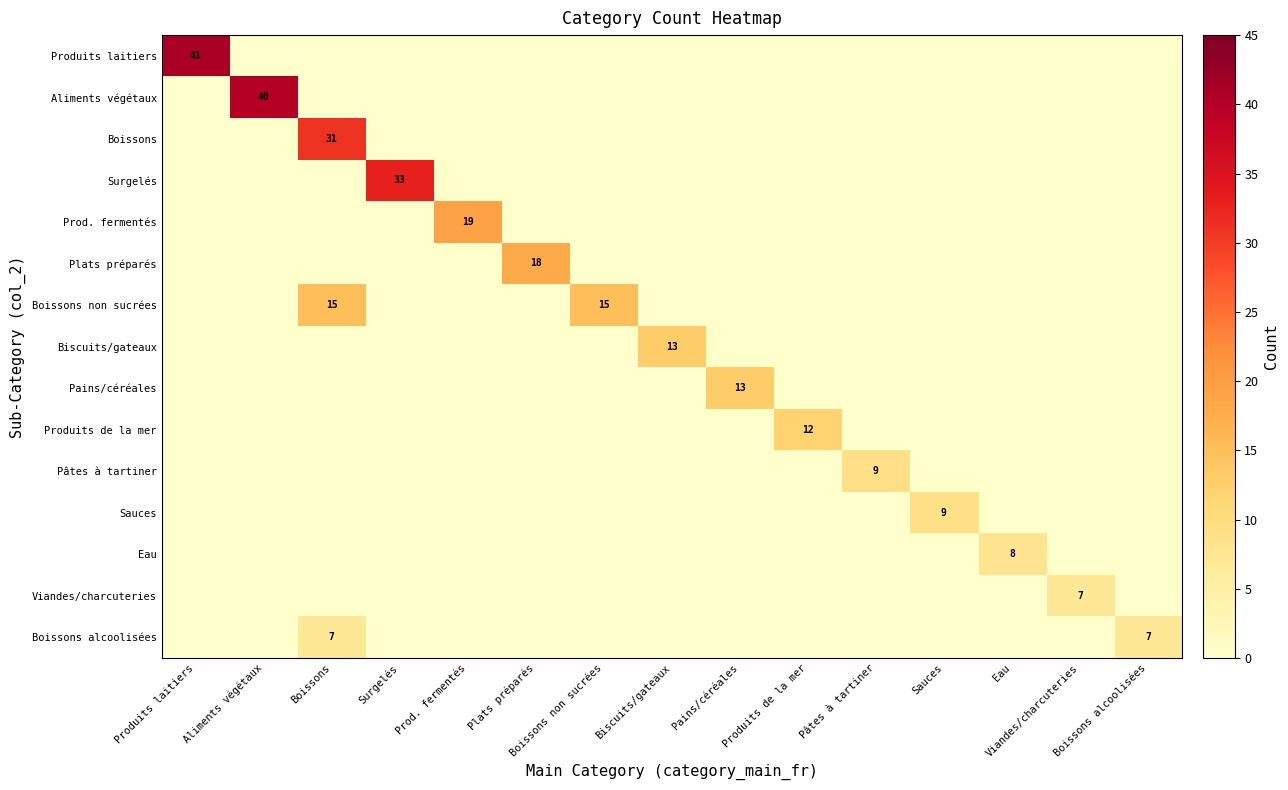

The value of Boissons at Boissons is 49. True or false?

False